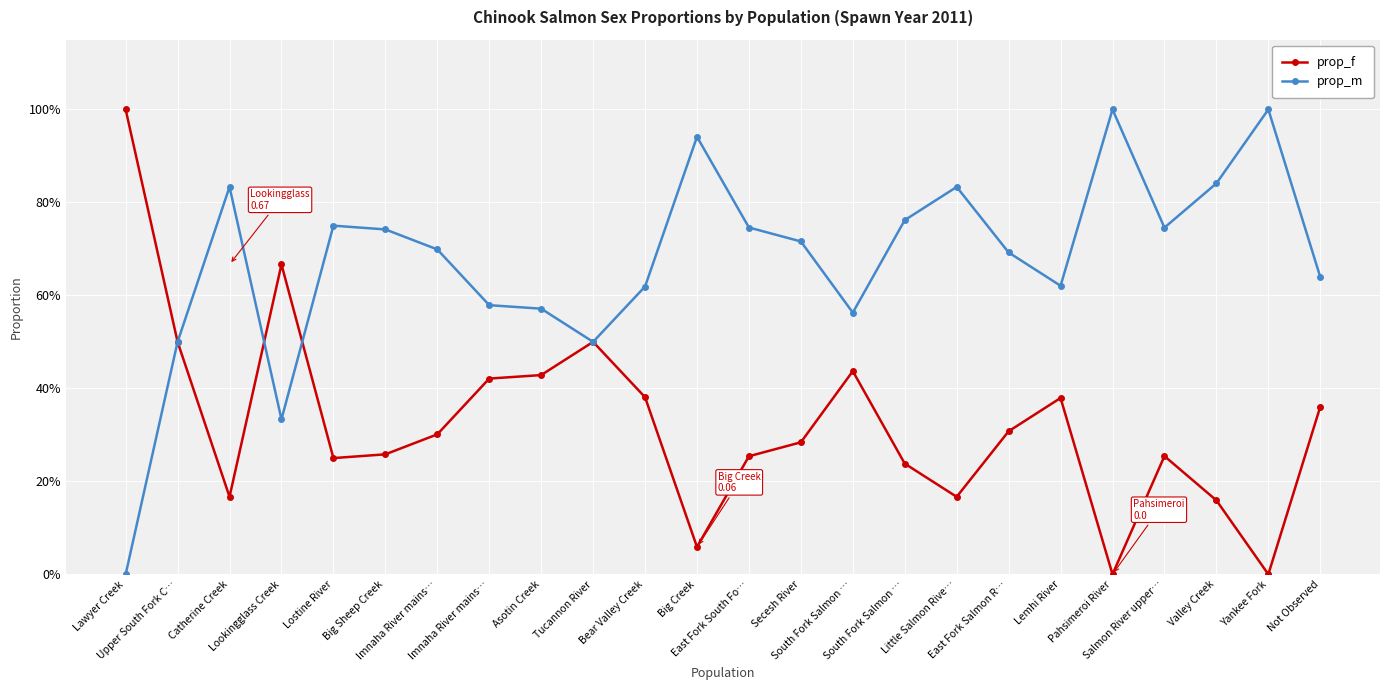

What are all the series names shown in the legend?

prop_f, prop_m